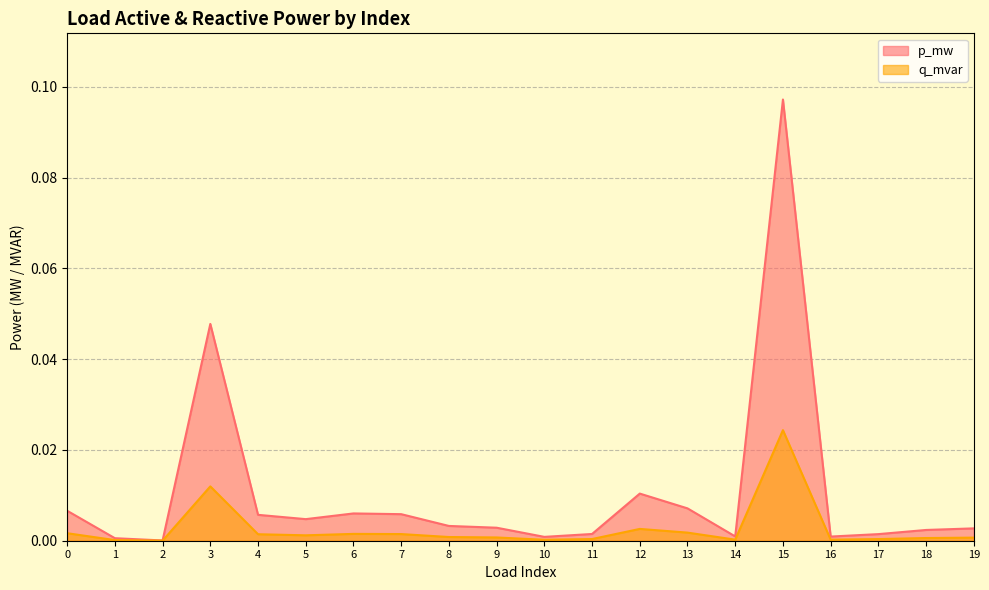

Reading left to right, list all the values displayed in this chart.

p_mw: 0.0	0.0	0.0	0.0	0.0	0.0	0.0	0.0	0.0	0.0	0.0	0.0	0.0	0.0	0.0	0.1	0.0	0.0	0.0	0.0
q_mvar: 0.0	0.0	0.0	0.0	0.0	0.0	0.0	0.0	0.0	0.0	0.0	0.0	0.0	0.0	0.0	0.0	0.0	0.0	0.0	0.0